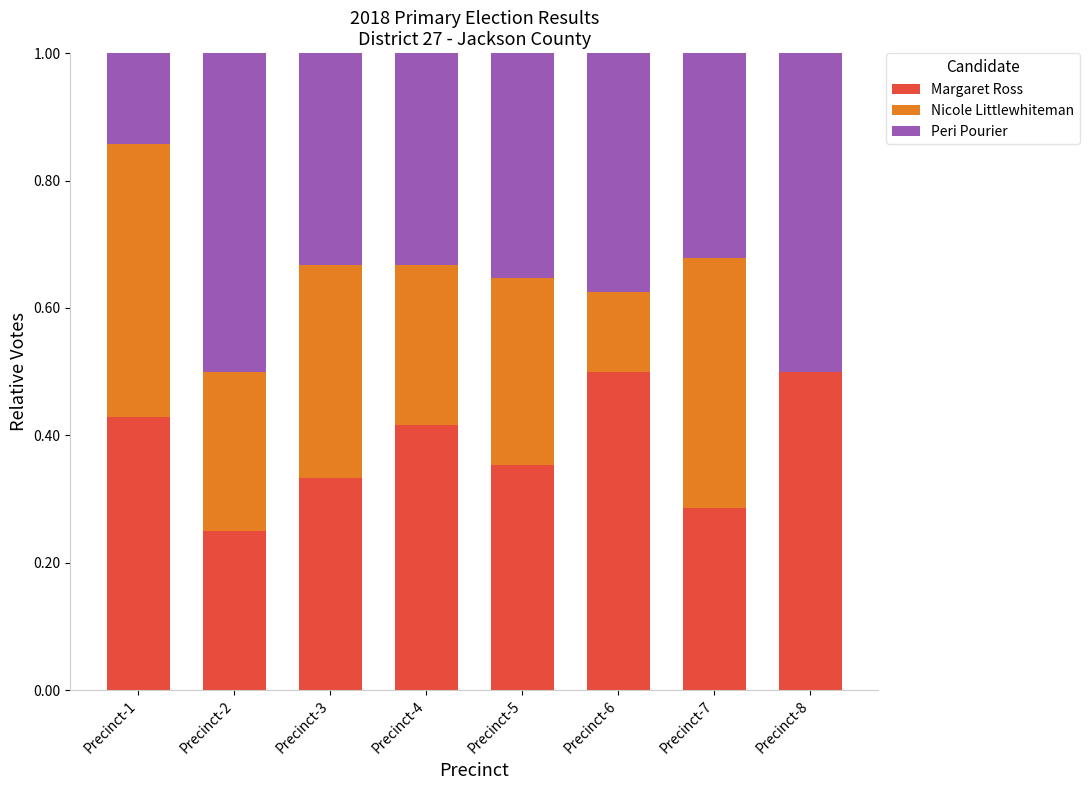

What is the total value across all series at Precinct-3?

1.0